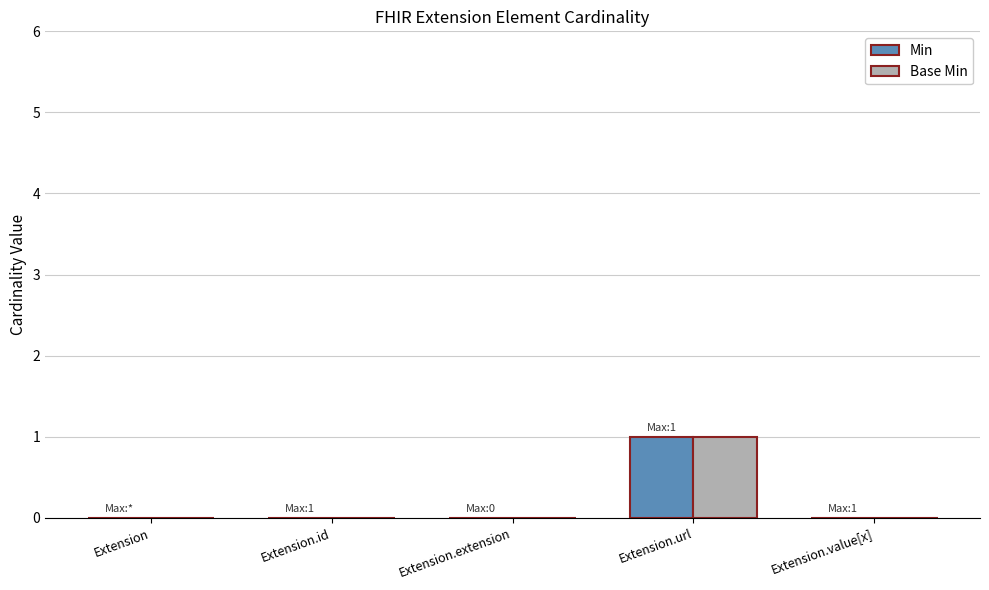

How many groups of bars are there?

5